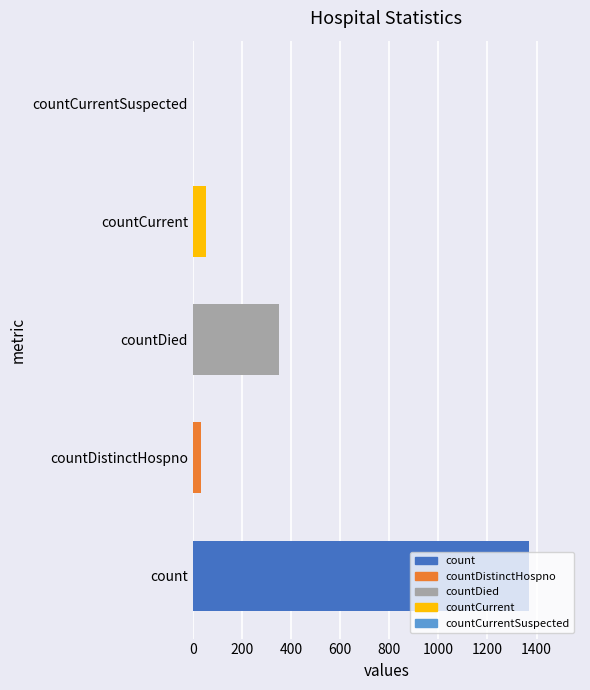

What is the greatest value displayed?

1371